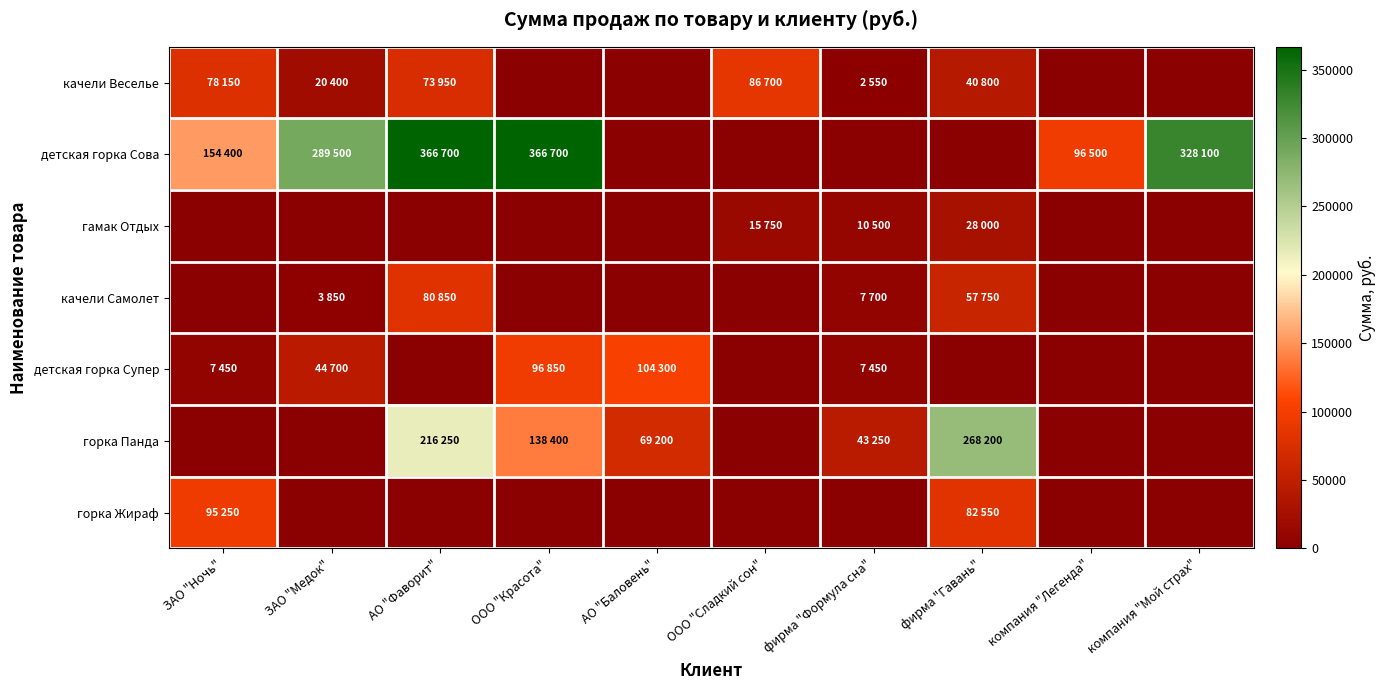

Which series changed the most between АО "Фаворит" and АО "Баловень"?

детская горка Сова